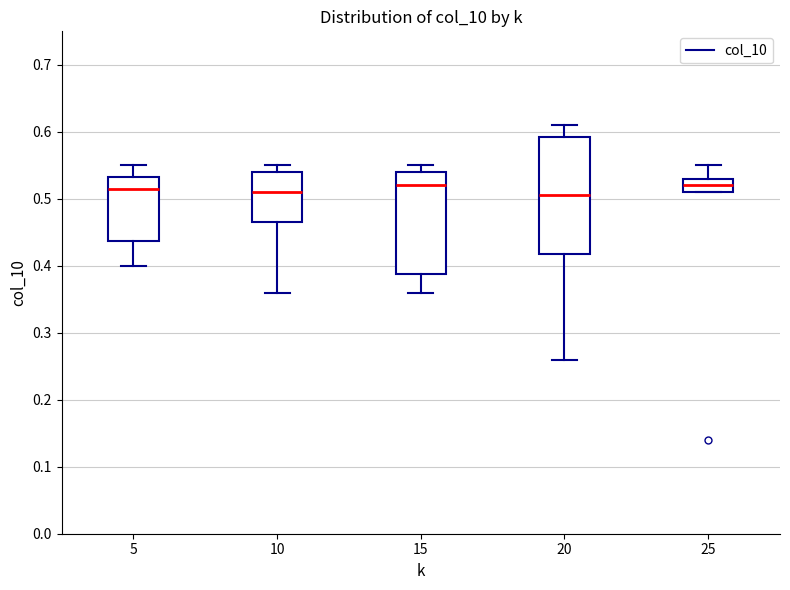

Which box is the tallest, from its lower edge to its upper edge?

20